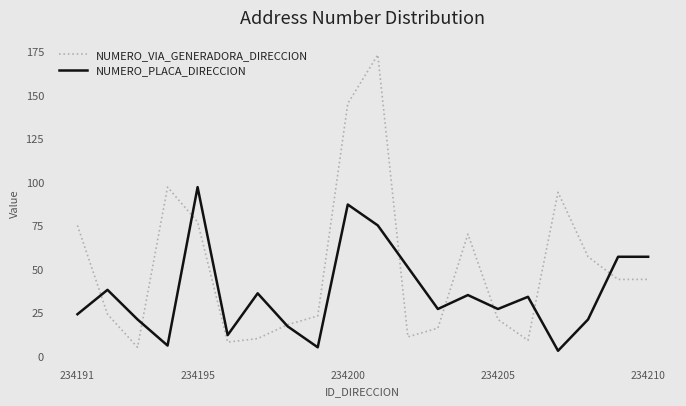

Which series has the widest spread of values?

NUMERO_VIA_GENERADORA_DIRECCION